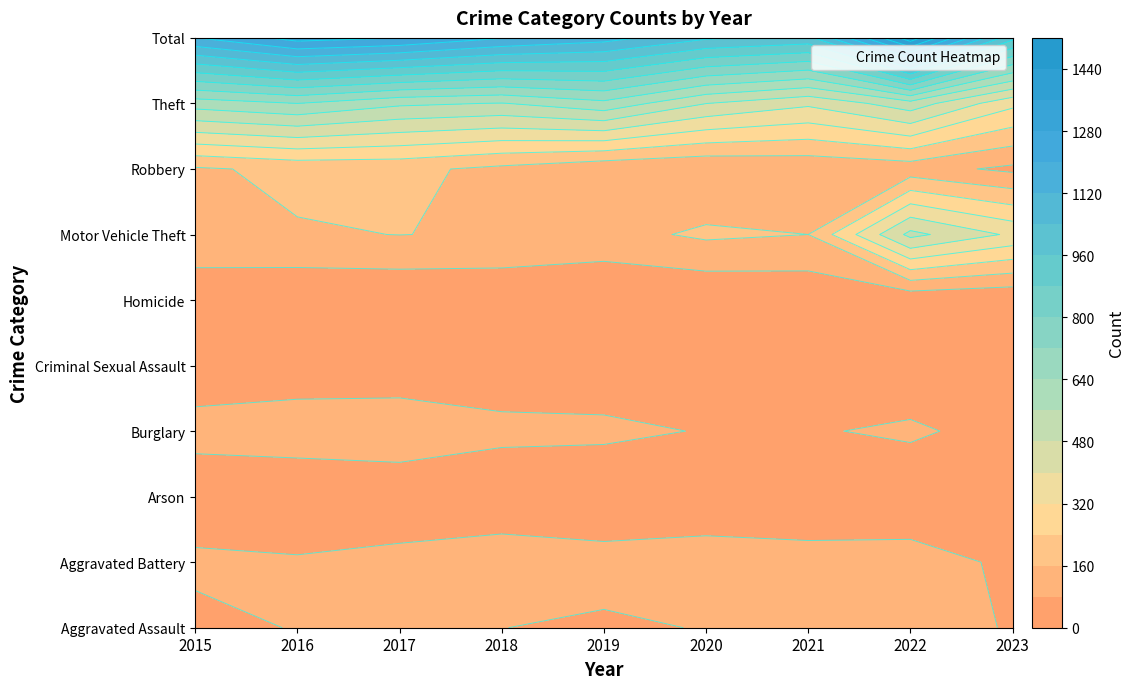

What is the approximate value of Arson at 2016?

1